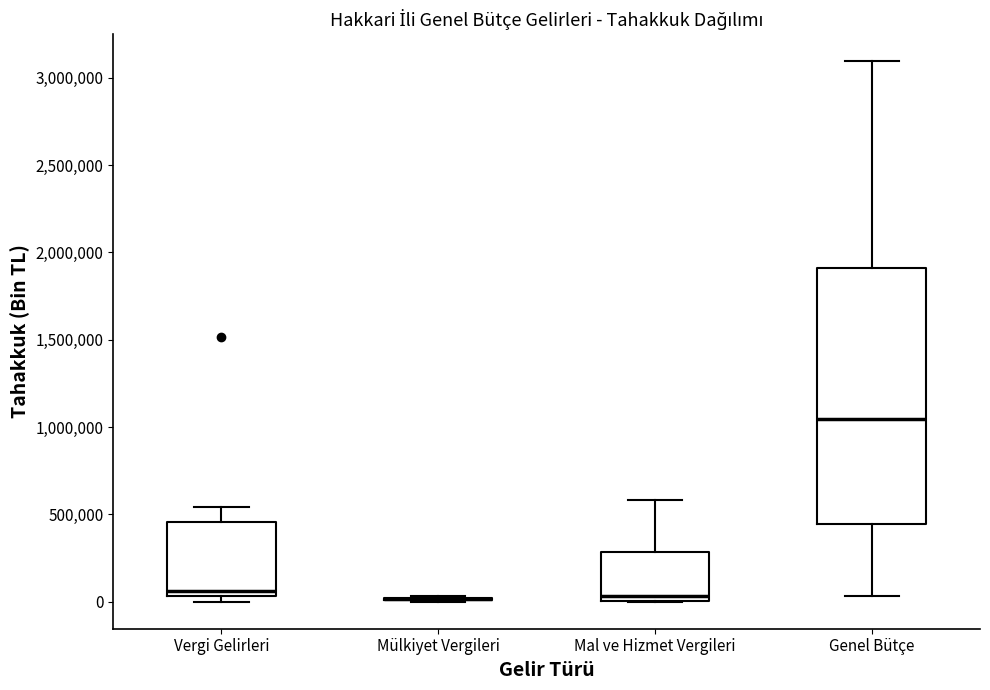

Reading left to right, transcribe this box plot: for each box, give where its median line is, the range the box spans, and where its two whiskers end, as read against the y-axis. The values are not printed on the chart, so give them approximately, as read against the axis.

Vergi Gelirleri: median 50000 (just above the box's lower edge), box 50000 to 450000, whiskers 0 to 550000
Mülkiyet Vergileri: box collapsed to a line at 0, whiskers 0 to 50000
Mal ve Hizmet Vergileri: median 50000, box 0 to 300000, whiskers 0 to 600000
Genel Bütçe: median 1050000, box 450000 to 1900000, whiskers 50000 to 3100000